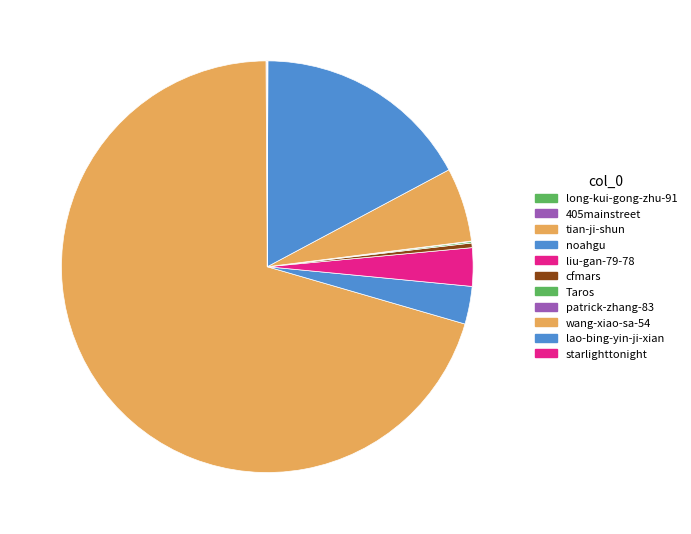

What percentage do liu-gan-79-78 and 405mainstreet together represent?

3.1%